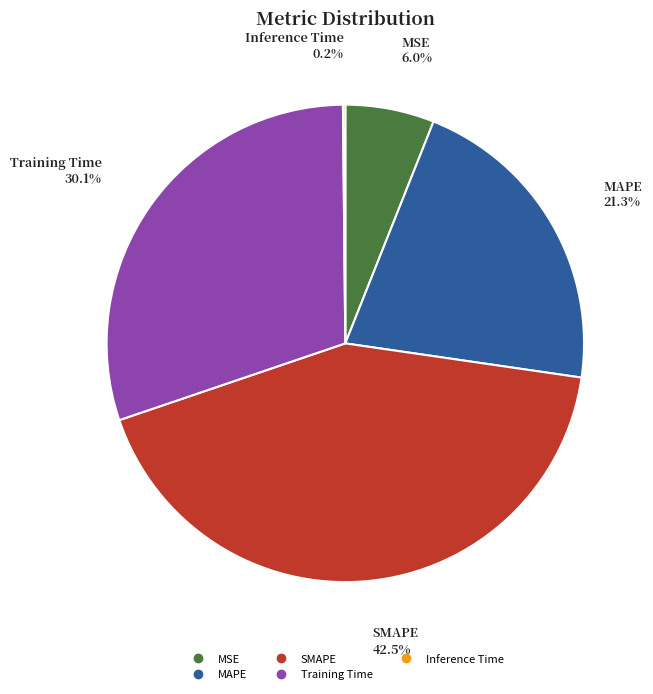

Approximately how many times larger is the value at Training Time compared to SMAPE?

0.7